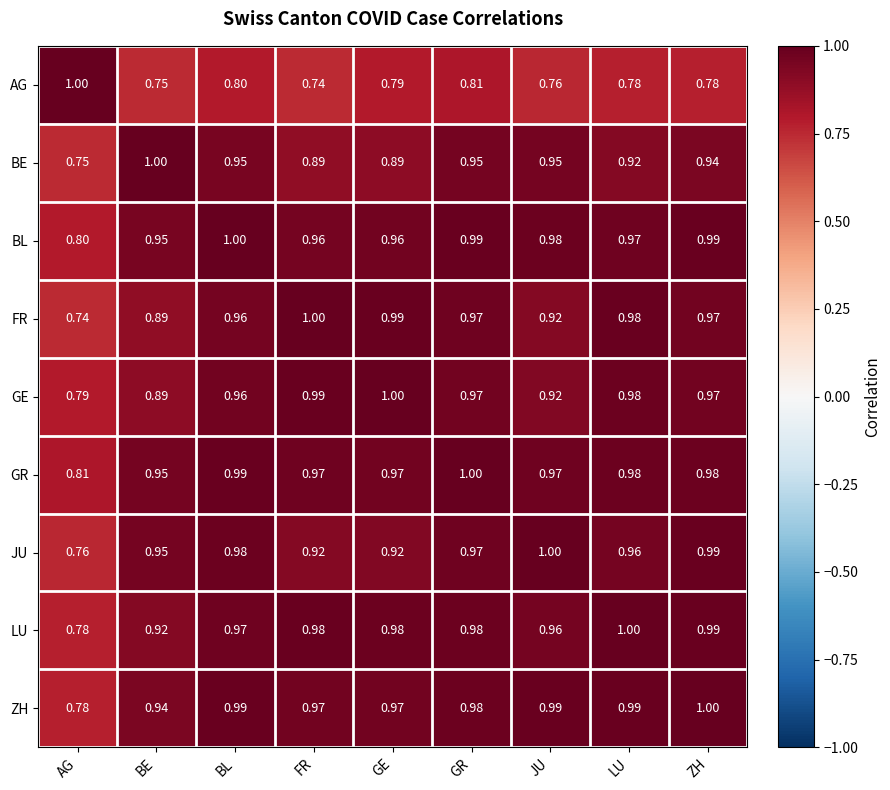

Which category has the highest value in the GE series?

GE